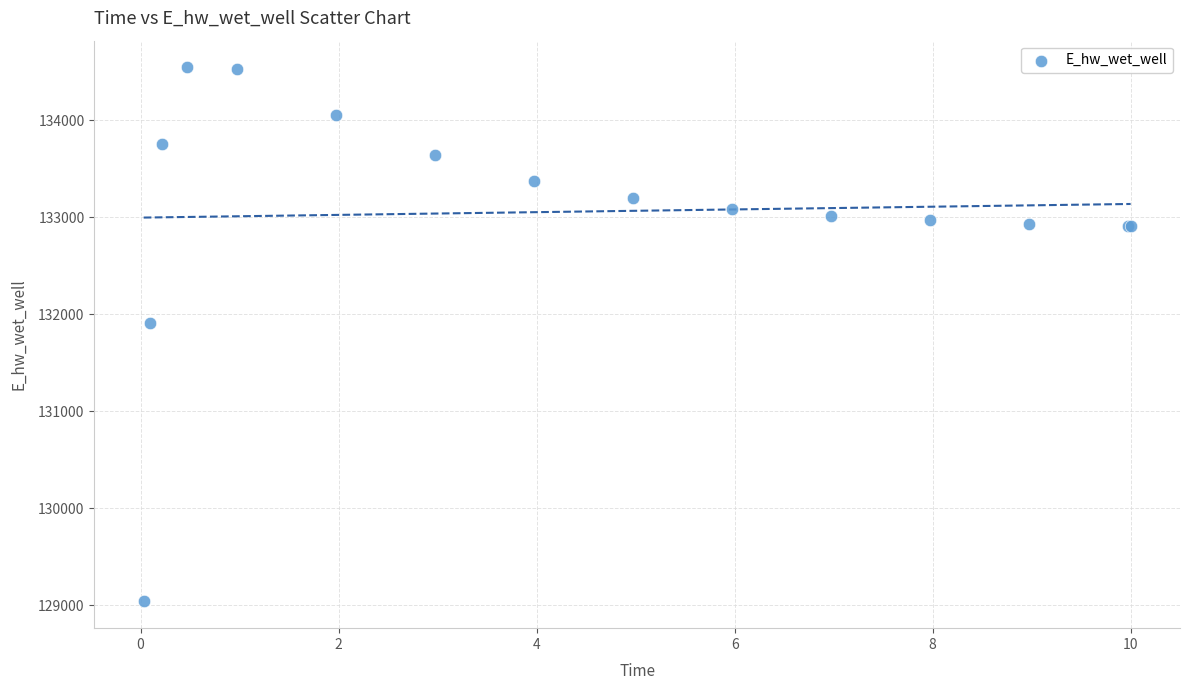

What Y value in the scatter plot is closest to 131791?

131910.8